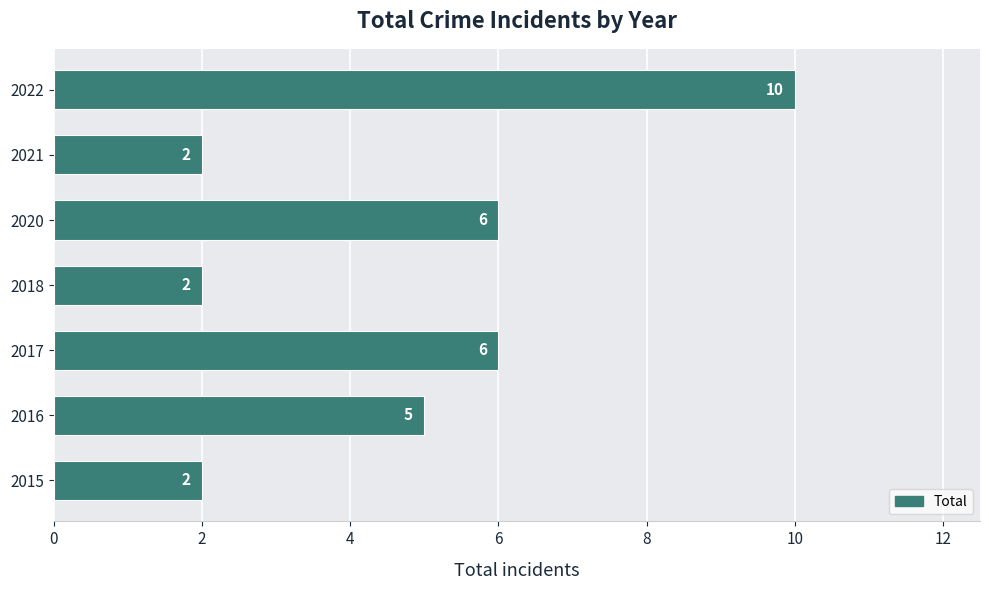

What is the difference between the values at 2018 and 2016?

3